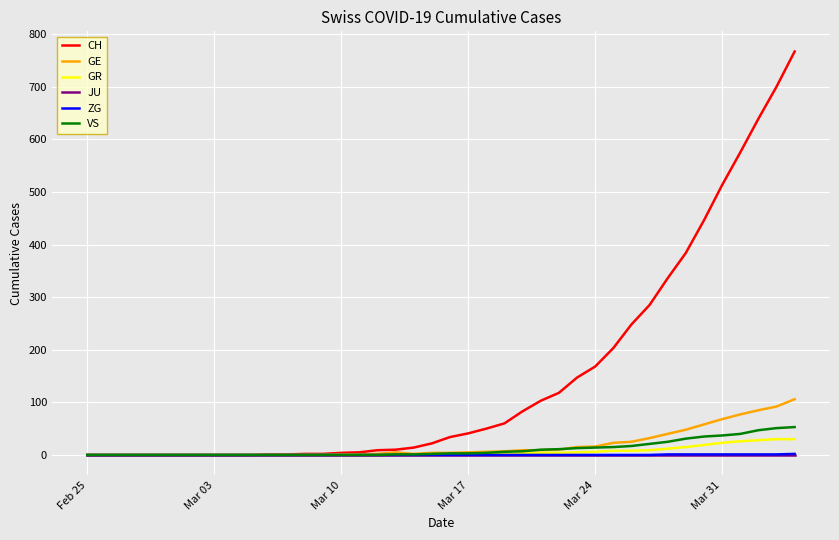

What is the maximum value shown in the chart?

767